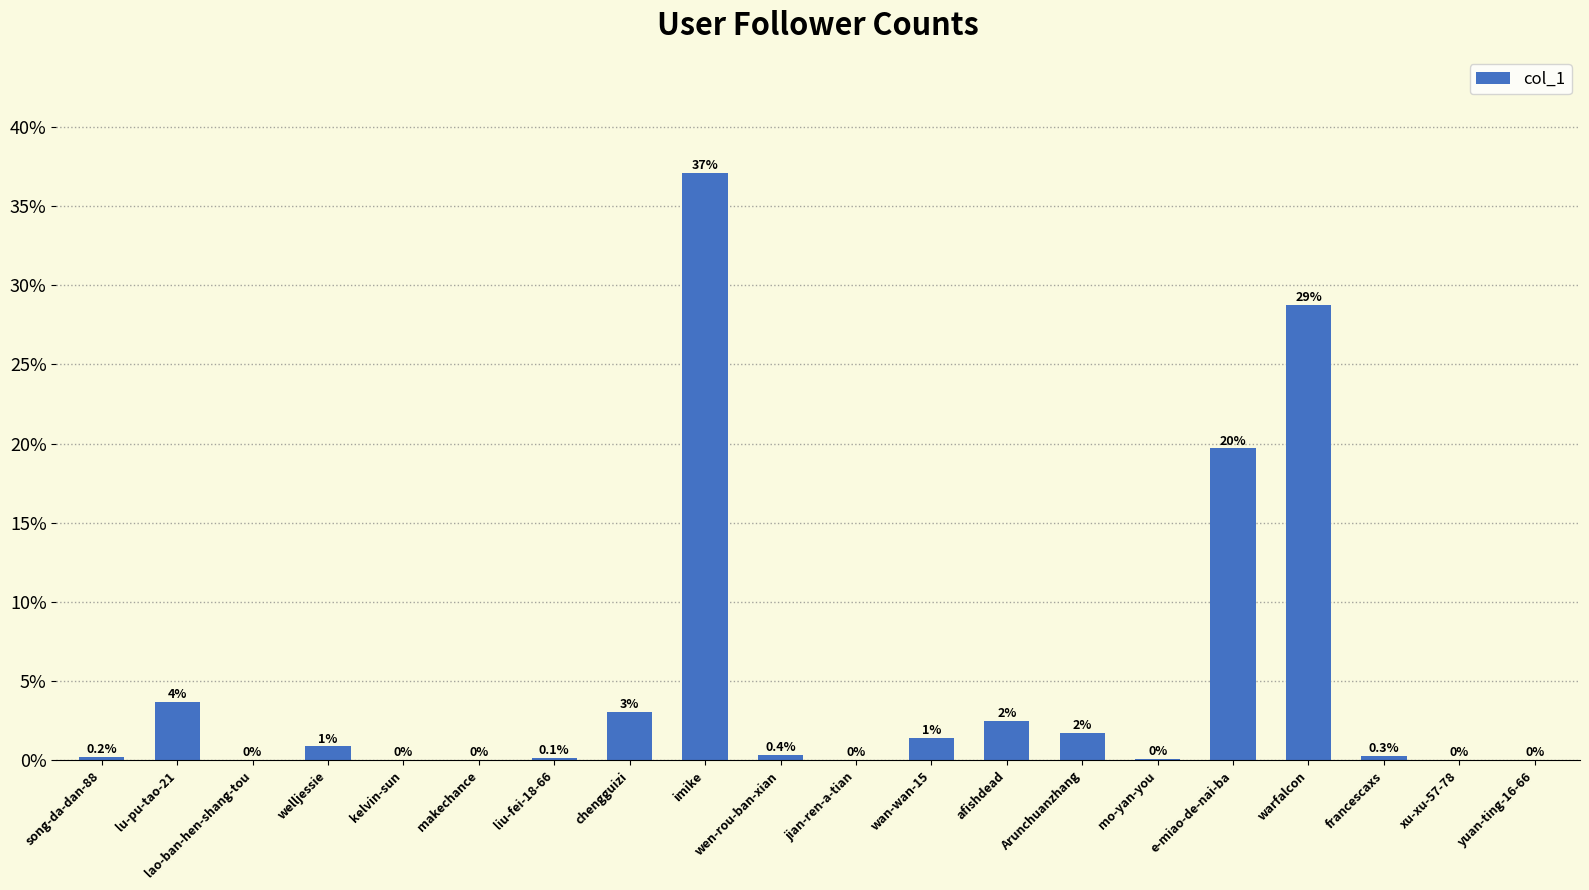

What is the greatest value displayed?

0.4